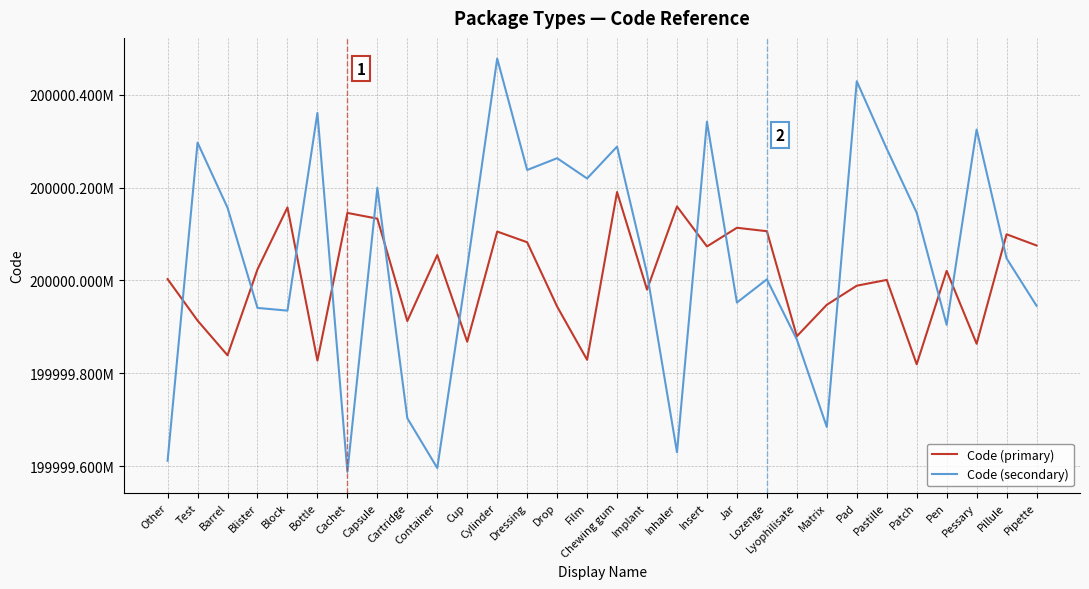

Where is the first local minimum for Code (primary)?

Barrel